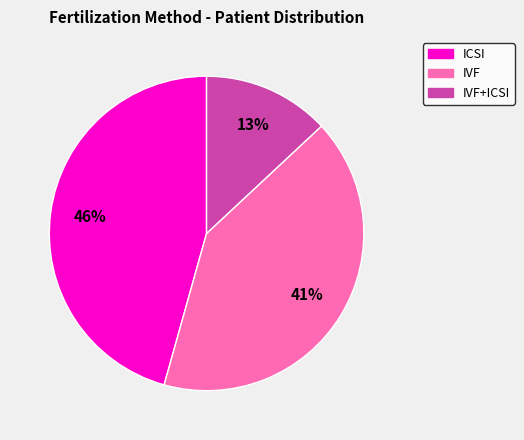

Is there any slice that represents more than half of the pie?

No